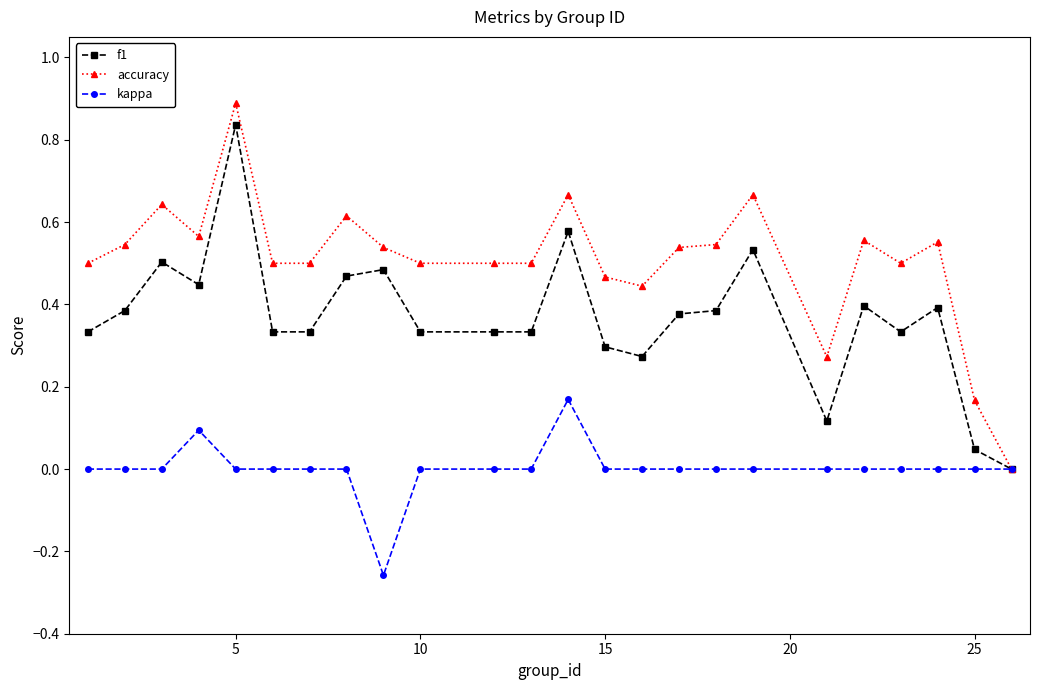

What is the highest value of the accuracy series?

0.9